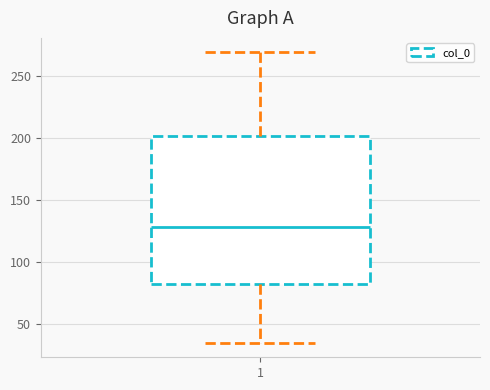

Where is the upper edge of the box at x = 1 on the y-axis? The values are not printed on the chart, so give them approximately, as read against the axis.

200